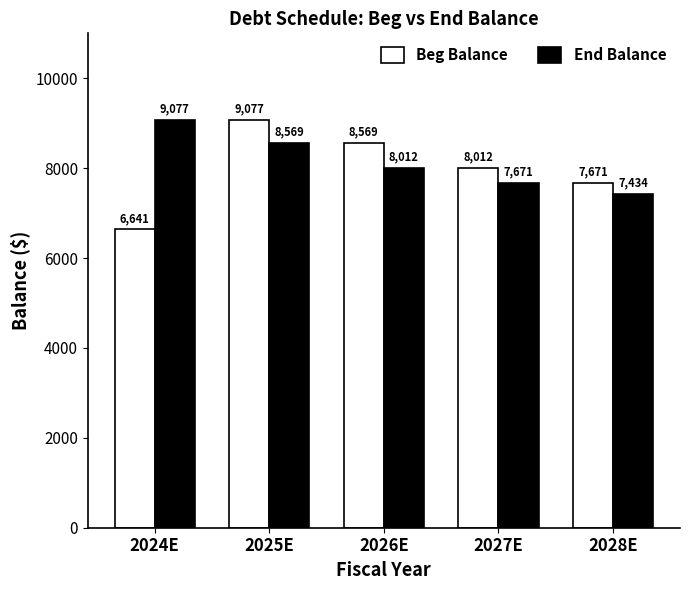

What is the lowest value of the End Balance series?

7434.3